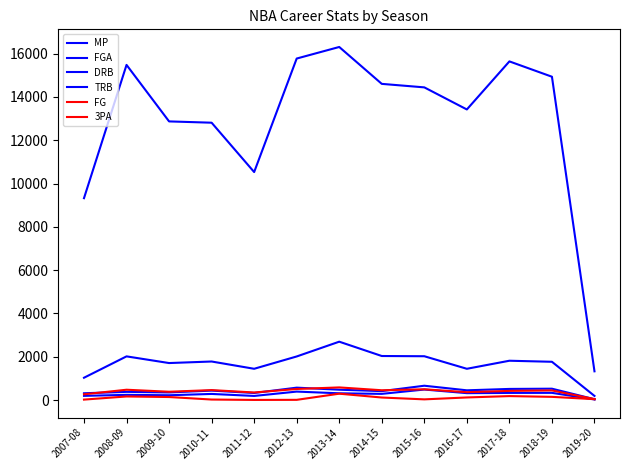

Does the chart display data point markers on the line(s)?

No